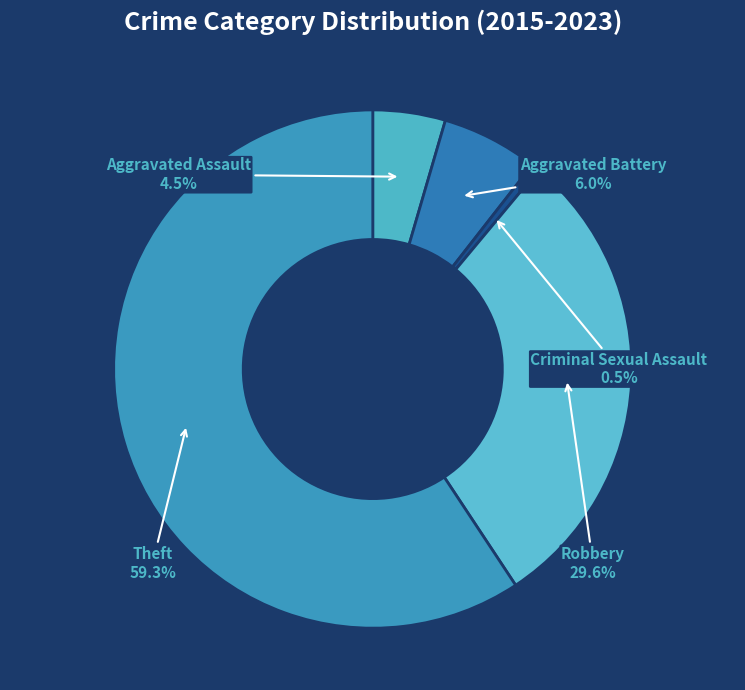

Which has a higher value, Criminal Sexual Assault or Robbery?

Robbery